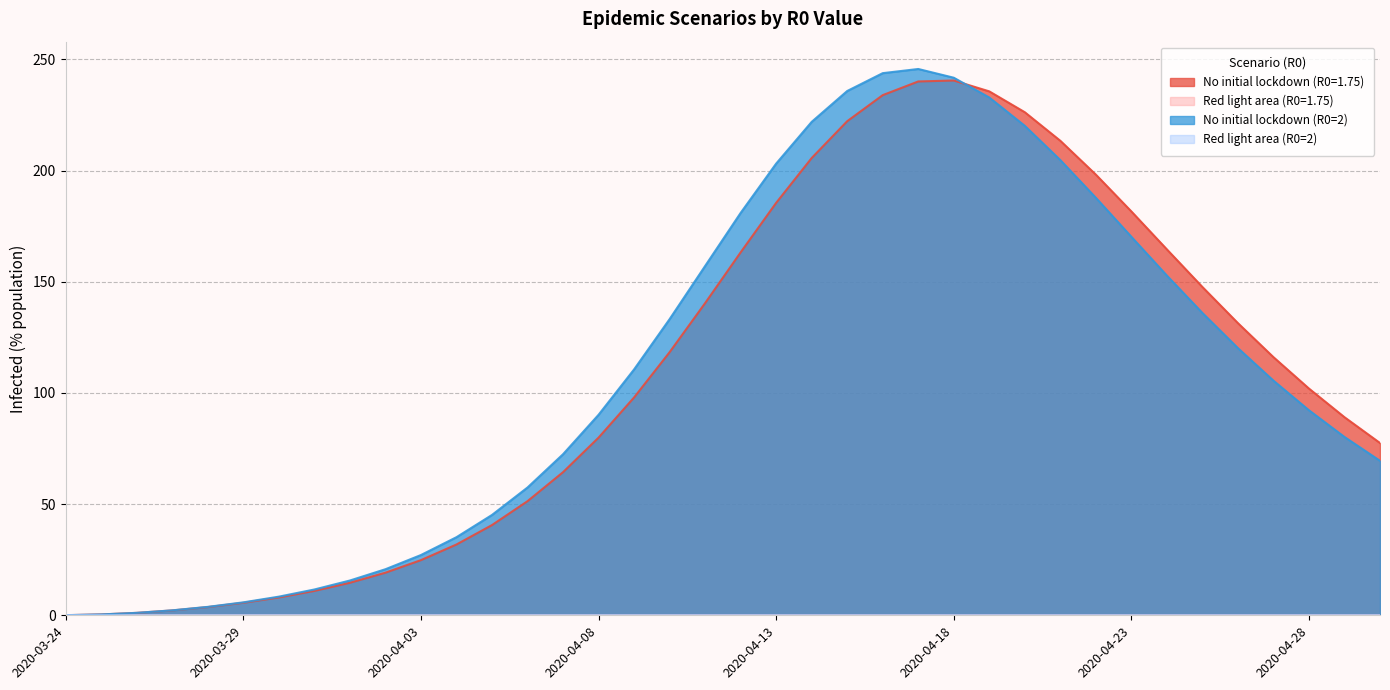

In Red light area (R0=2), how many points are higher than both neighbors (excluding endpoints)?

1